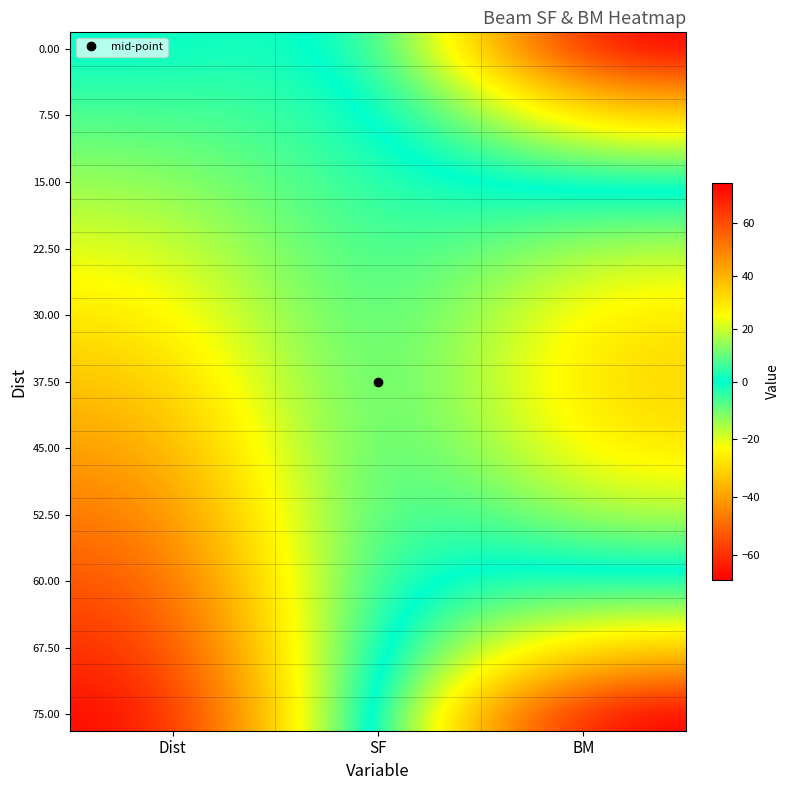

What is the spread (max minus min) of values at SF?

10.9